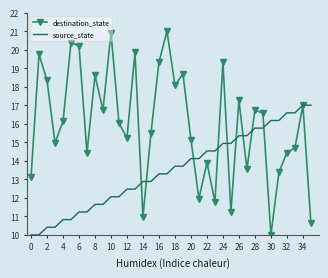

What is the maximum value for destination_state?

21.0